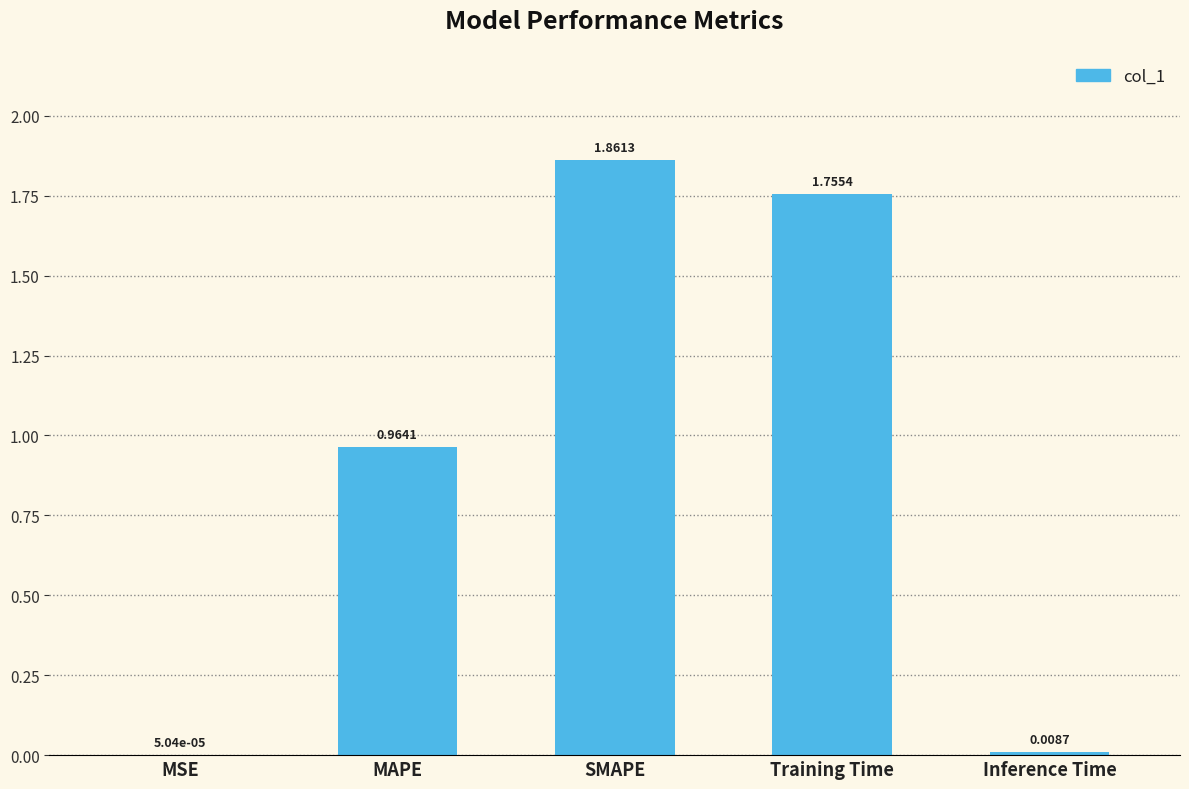

At which category does the chart reach its peak across all series?

SMAPE